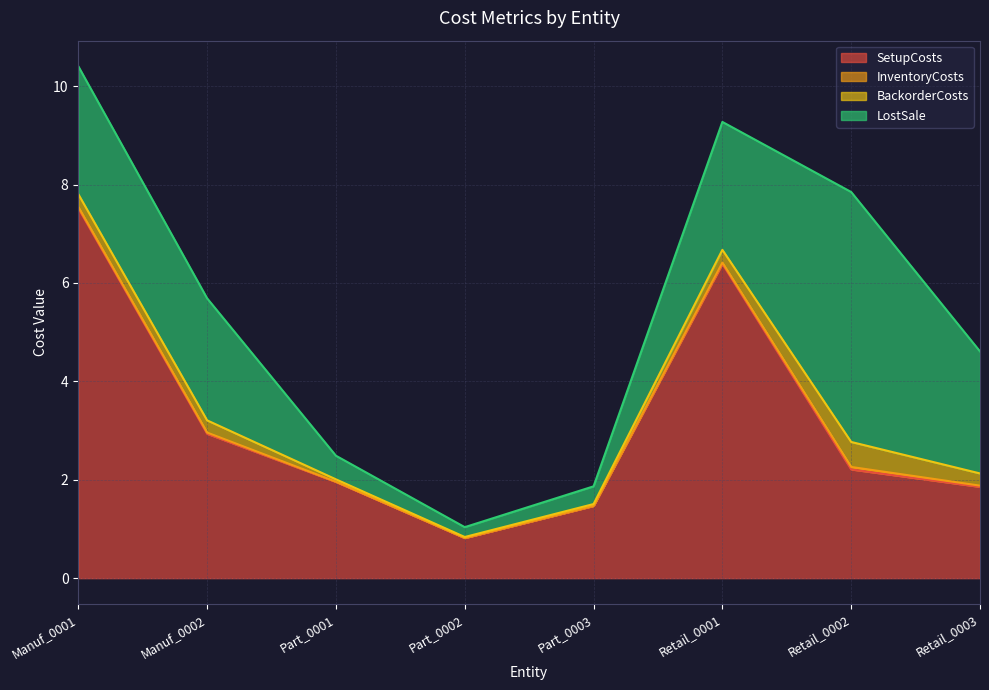

True or false: SetupCosts and InventoryCosts intersect in this chart.

False